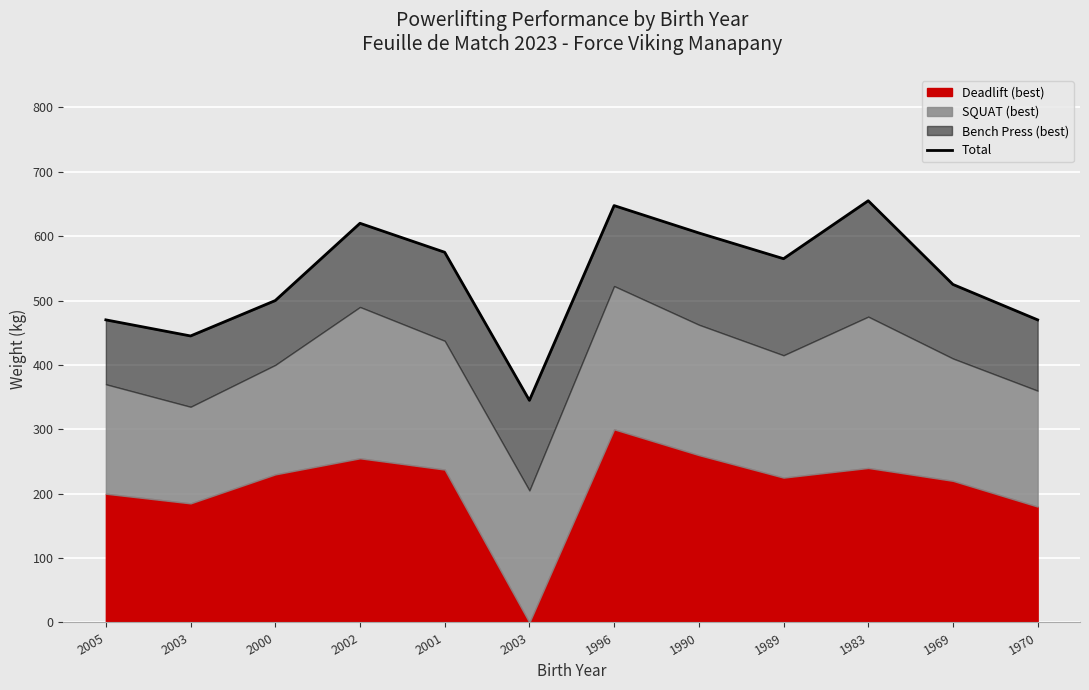

How many categories are shown in the chart?

12